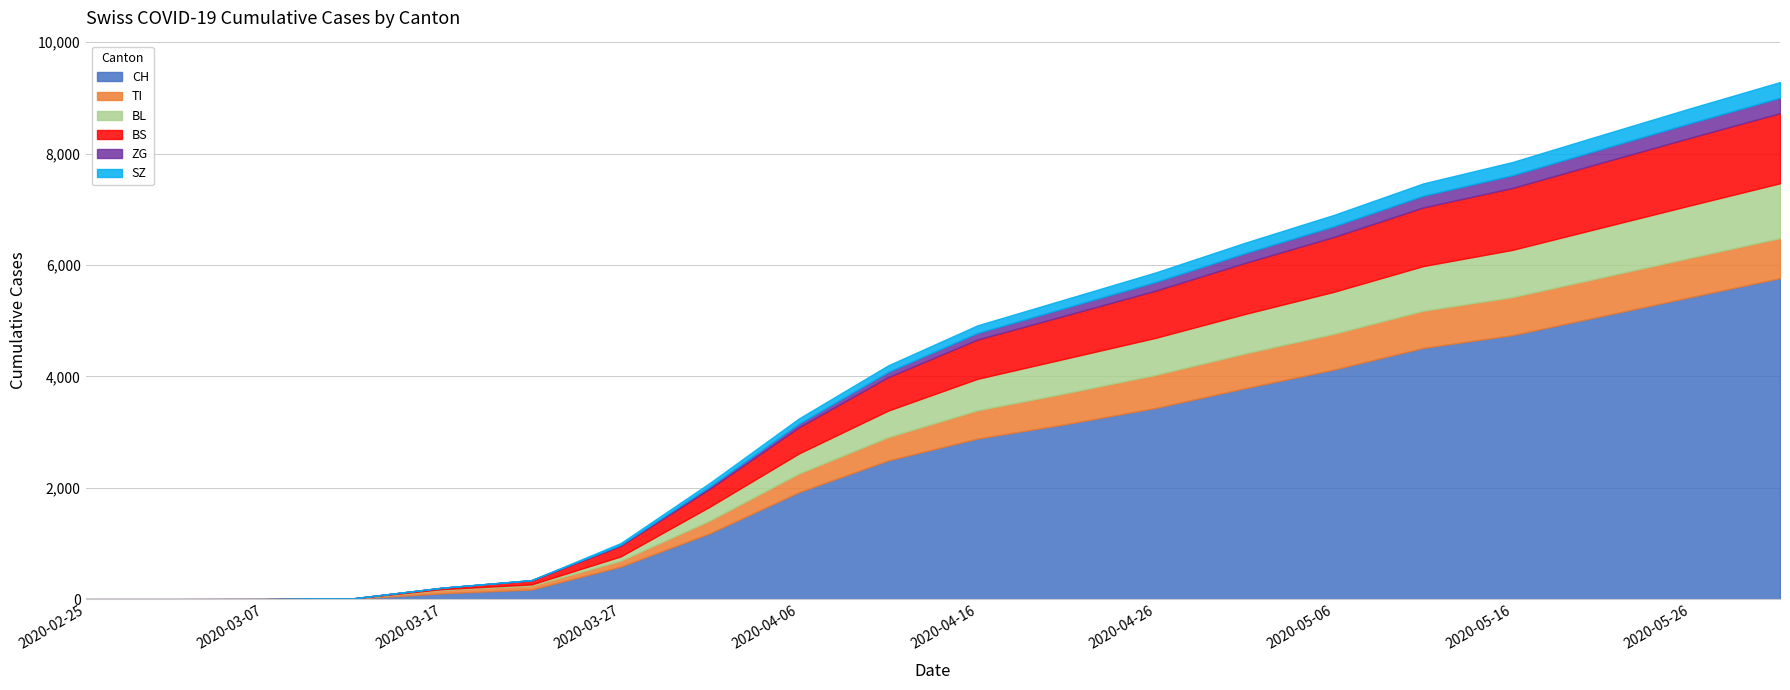

Reading right to left, list all the values displayed in this chart.

CH: 5765	5425	5082	4741	4512	4124	3788	3434	3145	2883	2491	1922	1183	584	173	105	9	1	0	0
TI: 718	708	696	683	667	643	624	594	556	508	419	335	229	107	70	62	0	0	0	0
BL: 985	940	895	848	802	753	708	665	623	565	476	360	249	76	21	13	2	0	0	0
BS: 1258	1215	1165	1112	1053	985	917	848	775	705	600	470	323	191	73	25	4	0	0	0
ZG: 278	262	245	228	210	192	175	155	138	118	95	65	40	18	5	1	0	0	0	0
SZ: 282	268	253	238	222	205	188	172	155	138	118	95	65	32	0	0	0	0	0	0